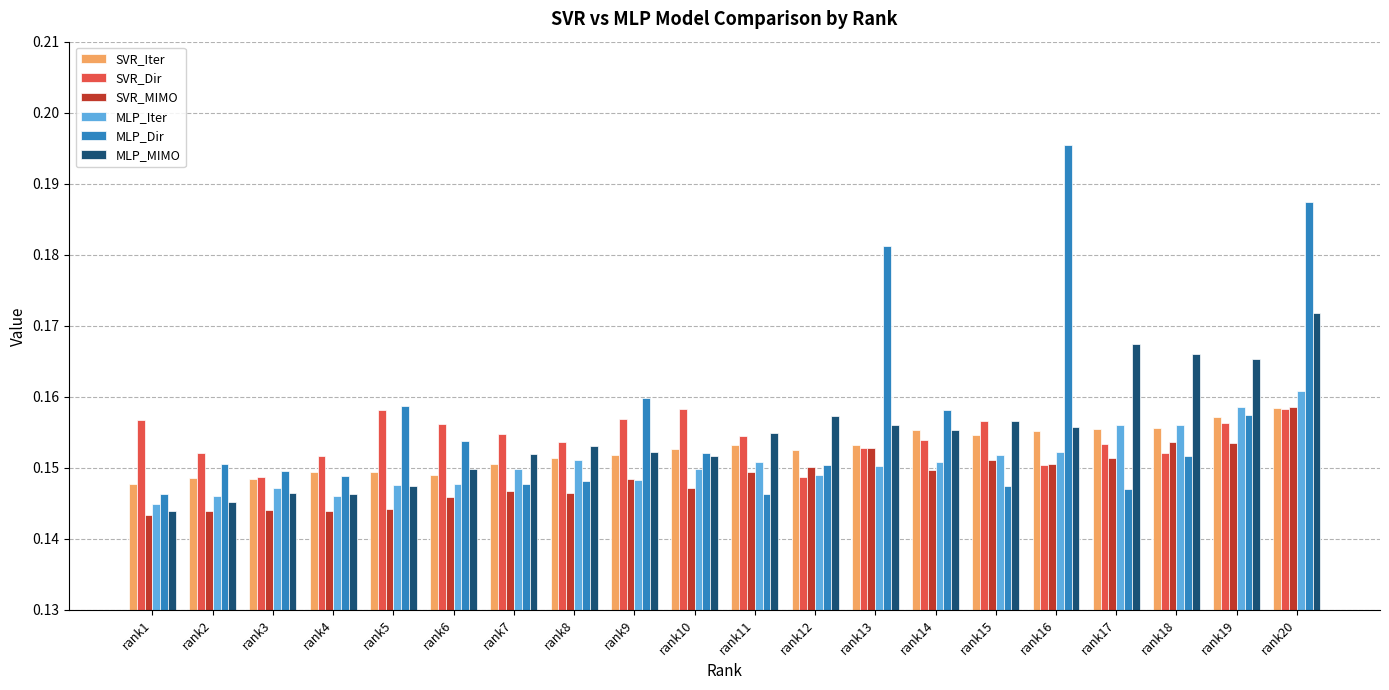

Between rank7 and rank15, which series saw the biggest shift?

MLP_MIMO